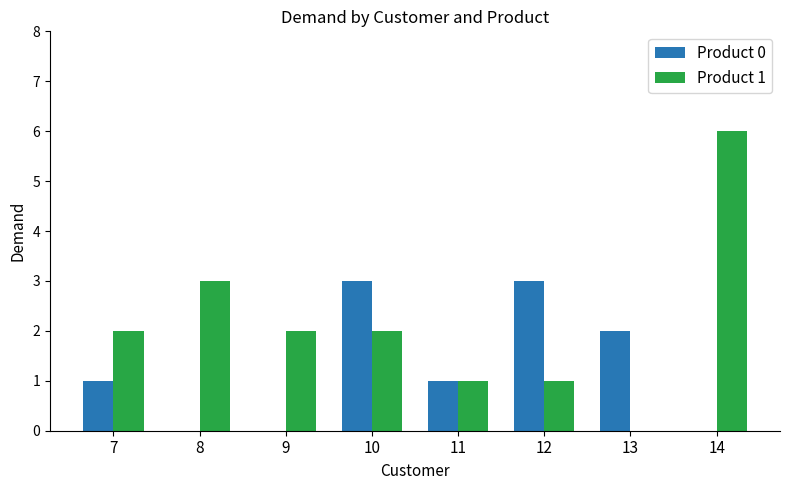

How many groups of bars are there?

8